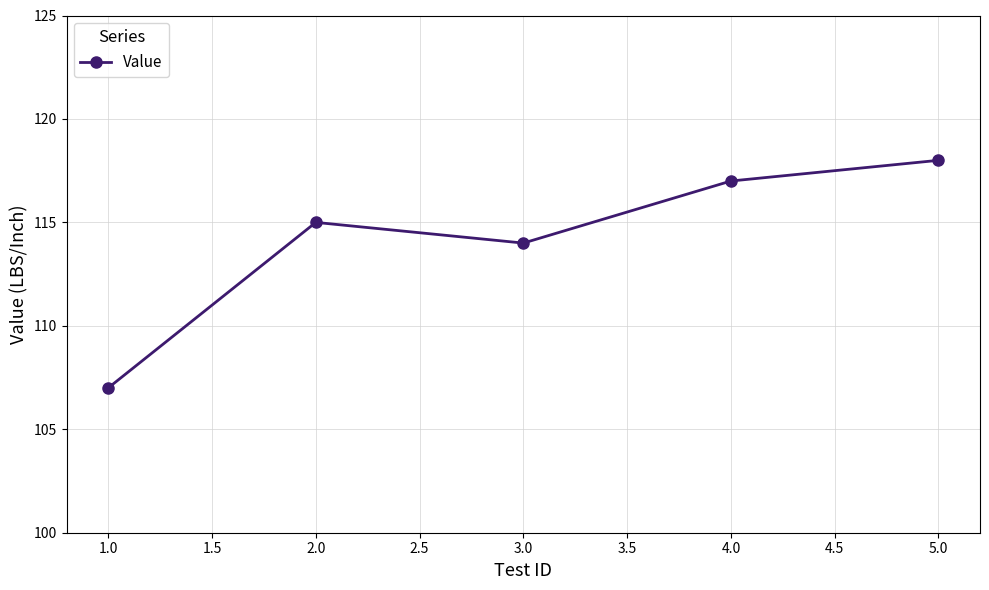

Rank the categories by value from lowest to highest.

1.0, 3.0, 2.0, 4.0, 5.0